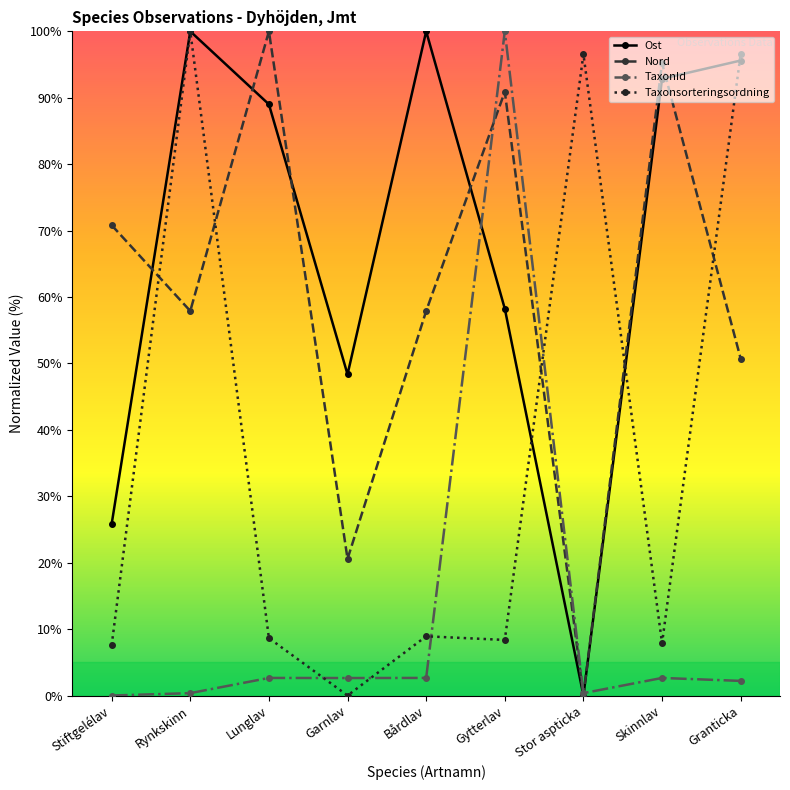

After their last crossing, which series has the higher values: TaxonId or Ost?

Ost